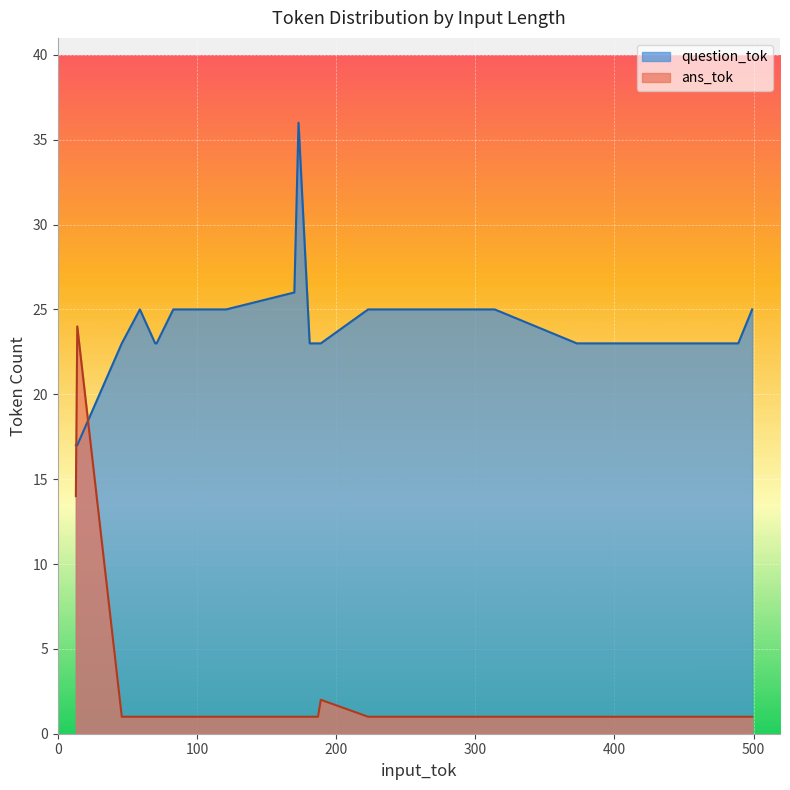

At which category does ans_tok reach its first local peak?

13